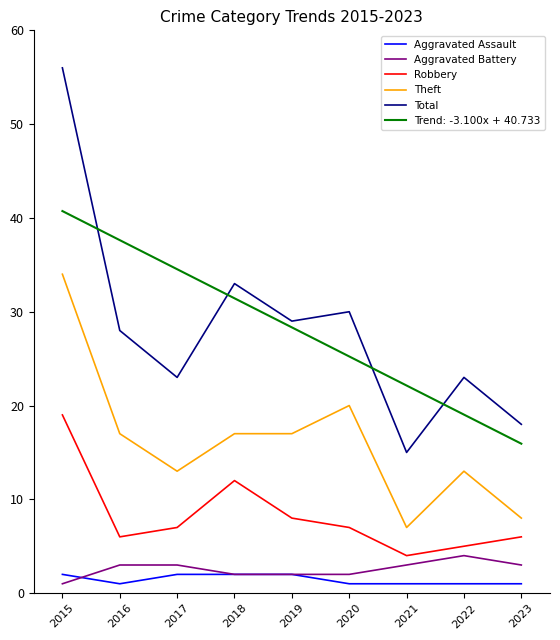

The value of Trend: -3.100x + 40.733 at 2018 is 56.2. True or false?

False